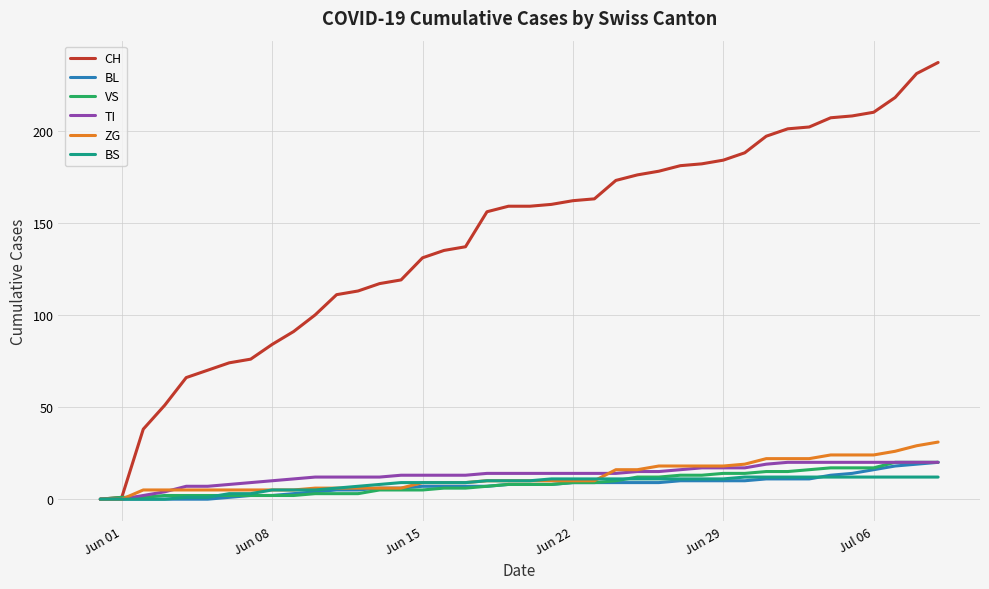

Which series has the widest spread of values?

CH